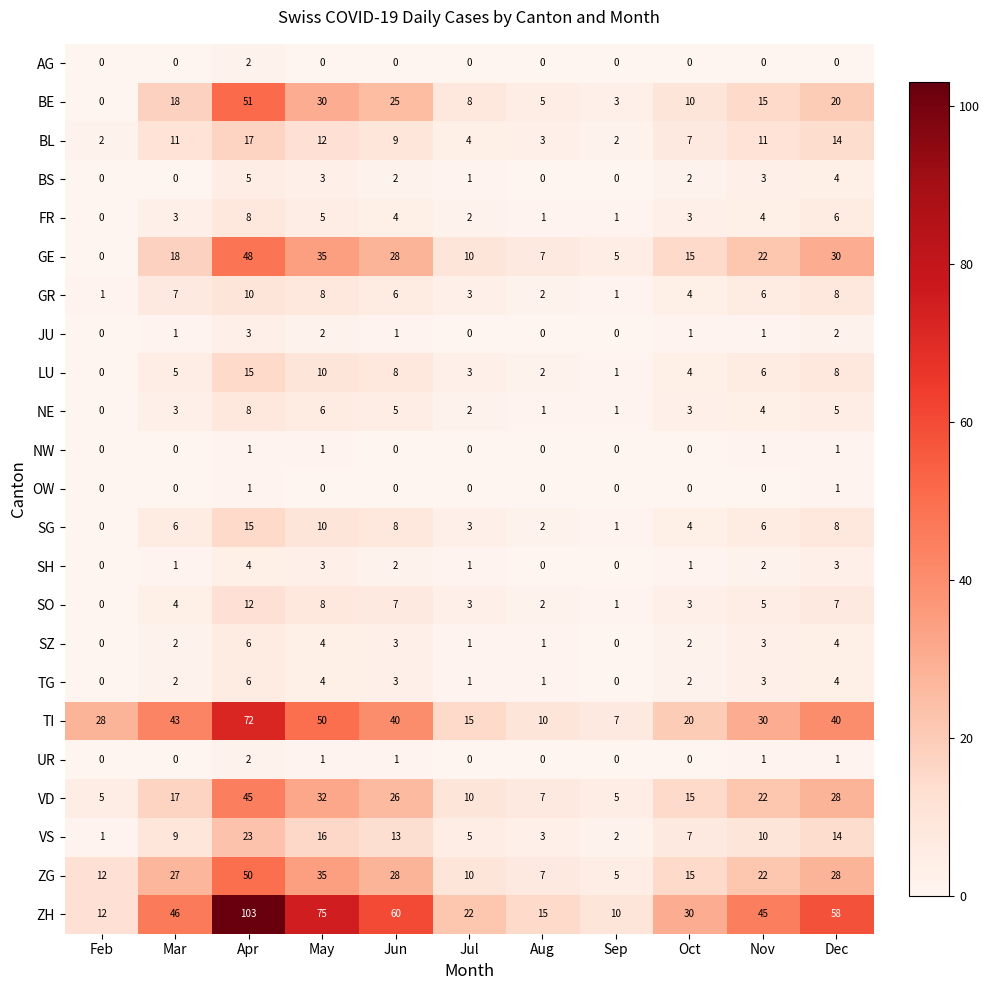

Which series has the largest range (max minus min)?

ZH